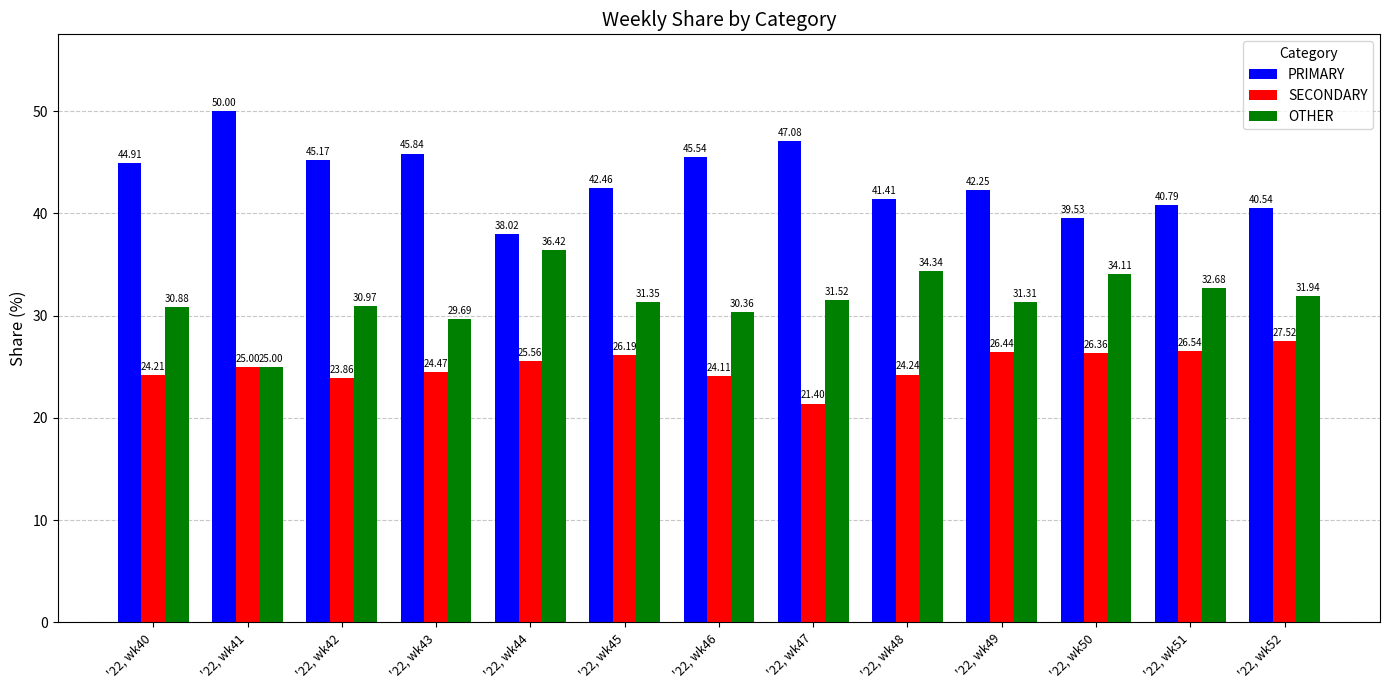

Where does the OTHER series first go above 31?

'22, wk44